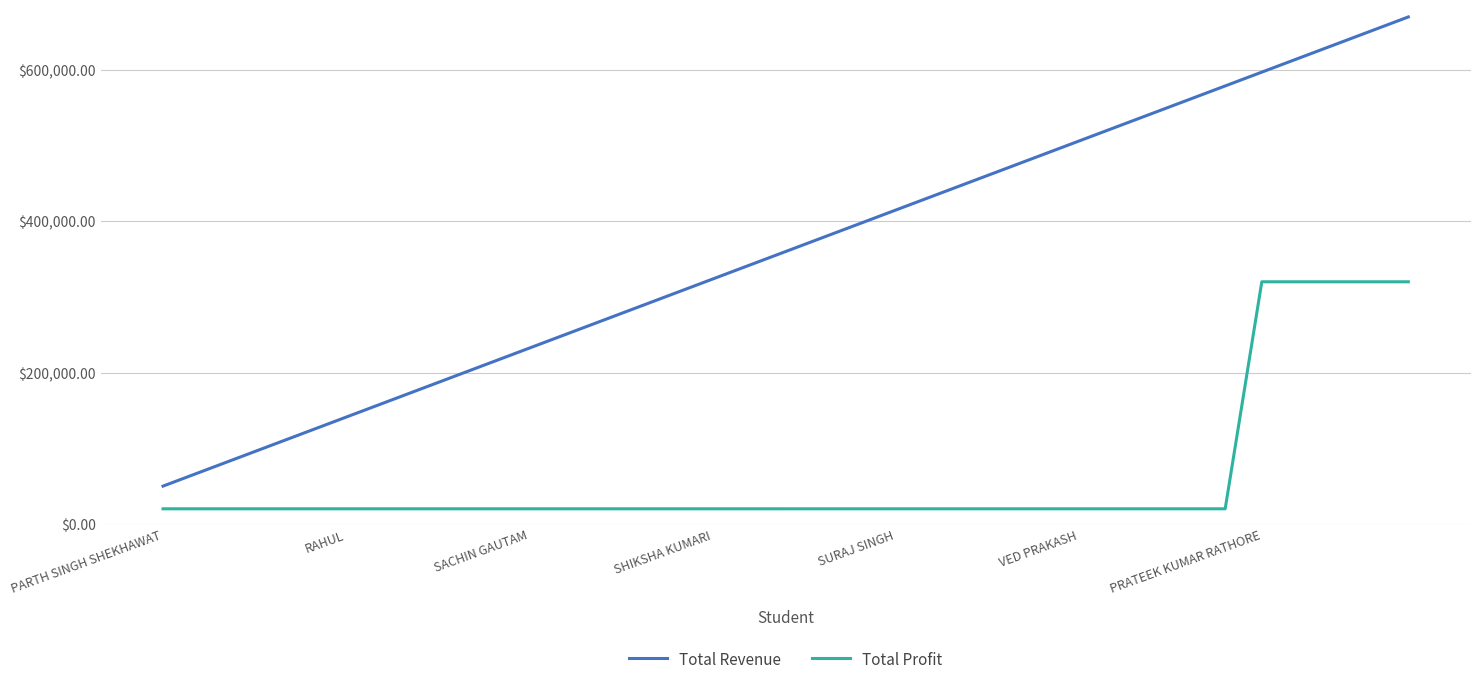

Rank the series by their average value, from highest to lowest.

Total Revenue, Total Profit